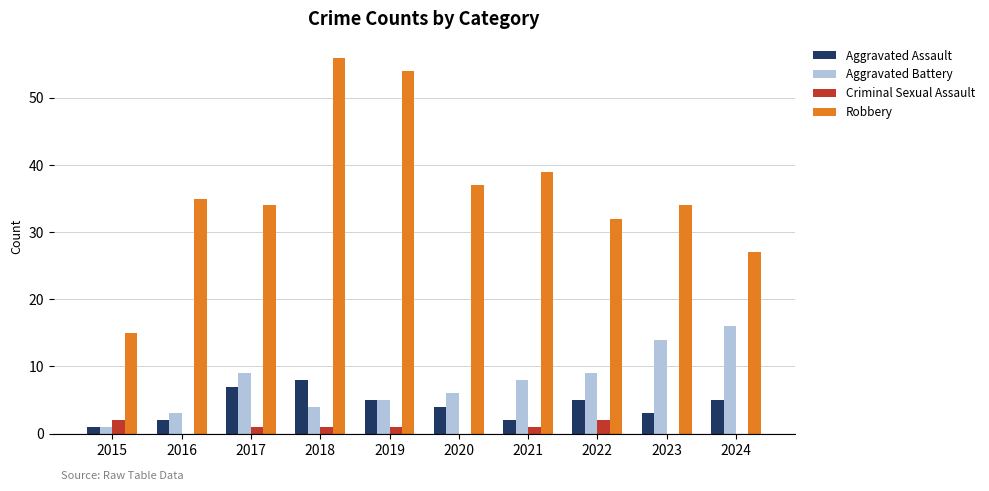

What is the sum of all Aggravated Battery values?

75